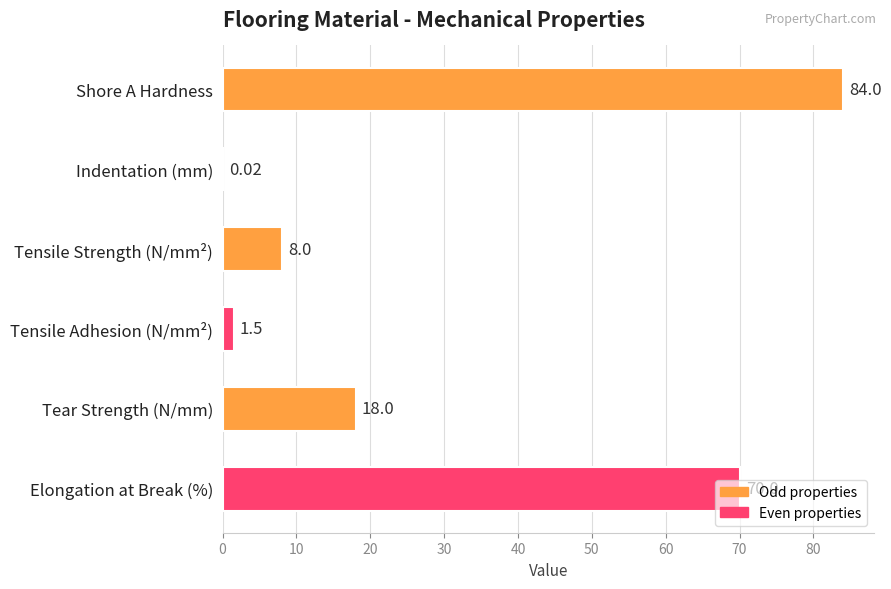

Where is the data nearest to the value 42?

Tear Strength (N/mm)